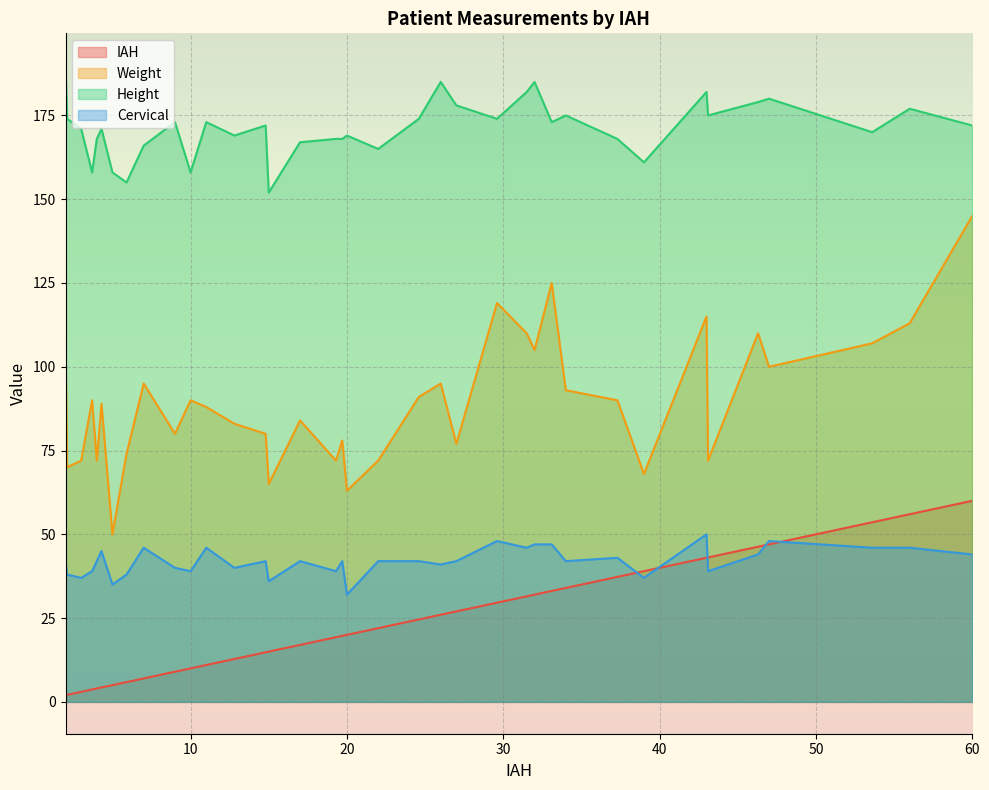

What is the difference between the maximum and second lowest values in the Height series?

35.0